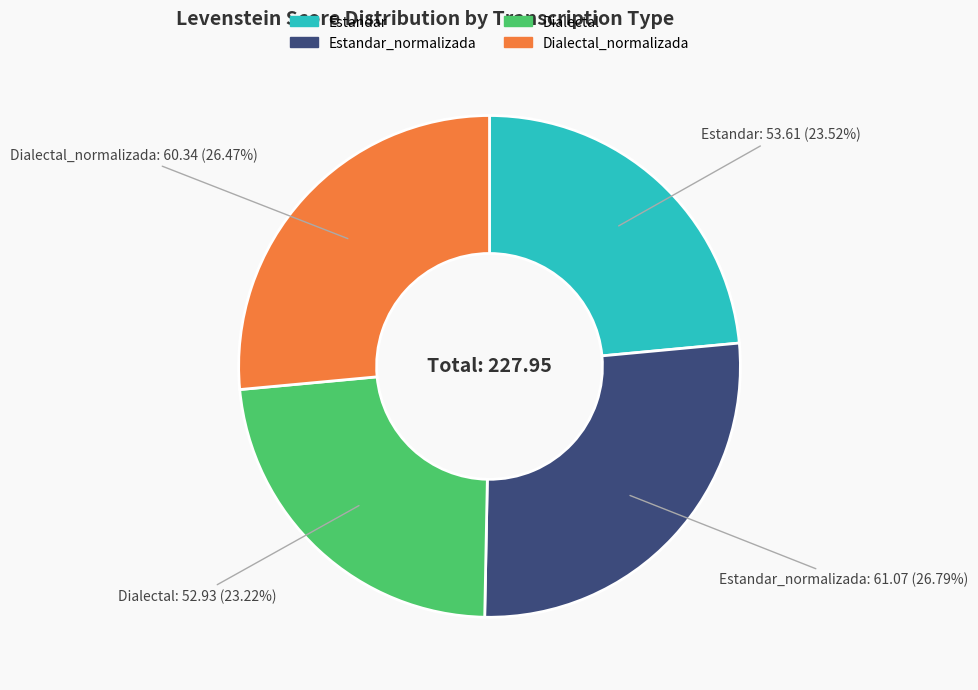

Is there any slice that represents more than half of the pie?

No